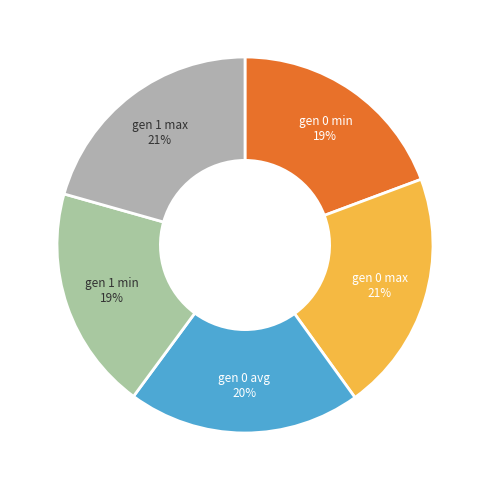

Approximately how many times larger is the value at gen 1 max compared to gen 0 max?

1.0